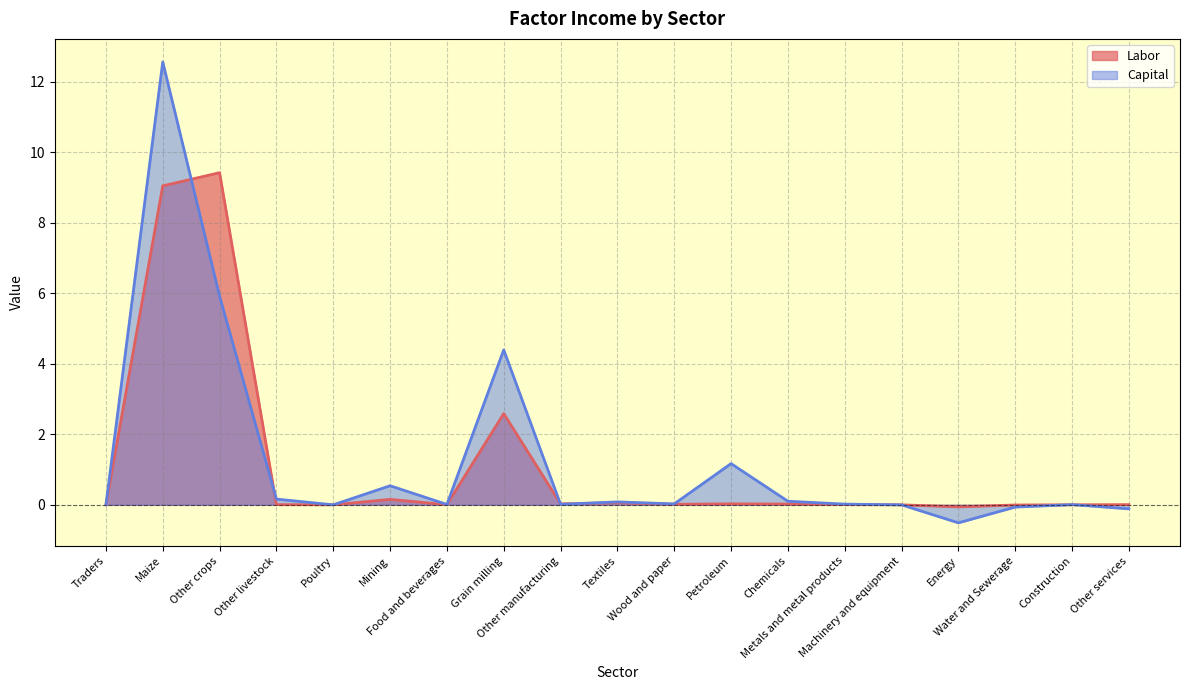

What are all the series names shown in the legend?

Labor, Capital